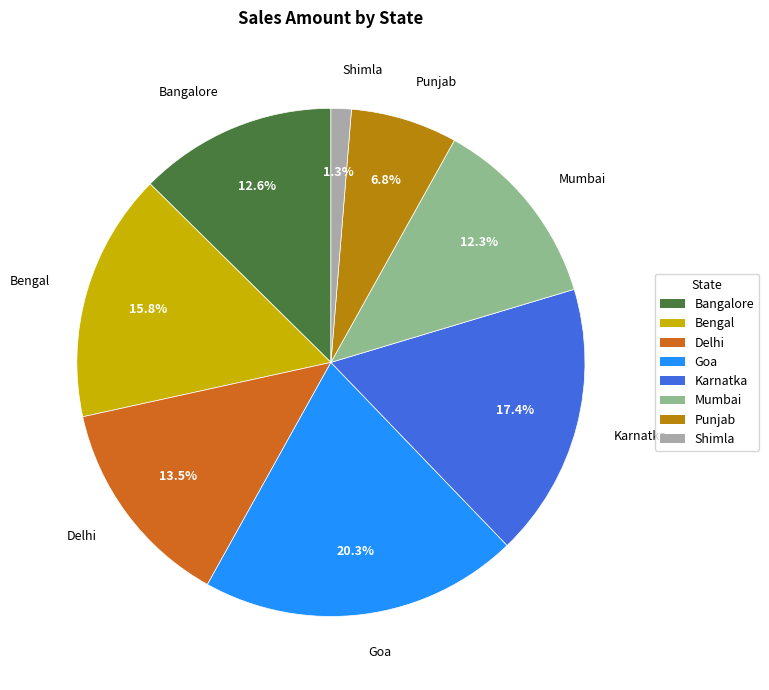

The Bengal slice represents 21% of the pie. True or false?

False